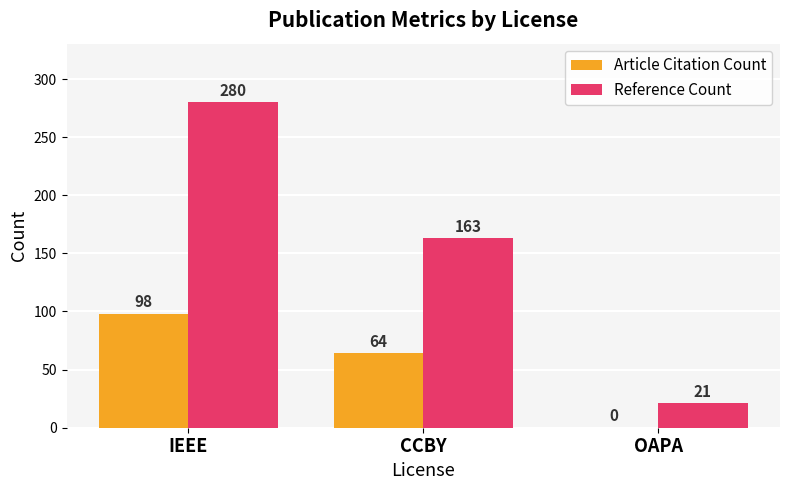

At which category is the sum across all series the highest?

IEEE